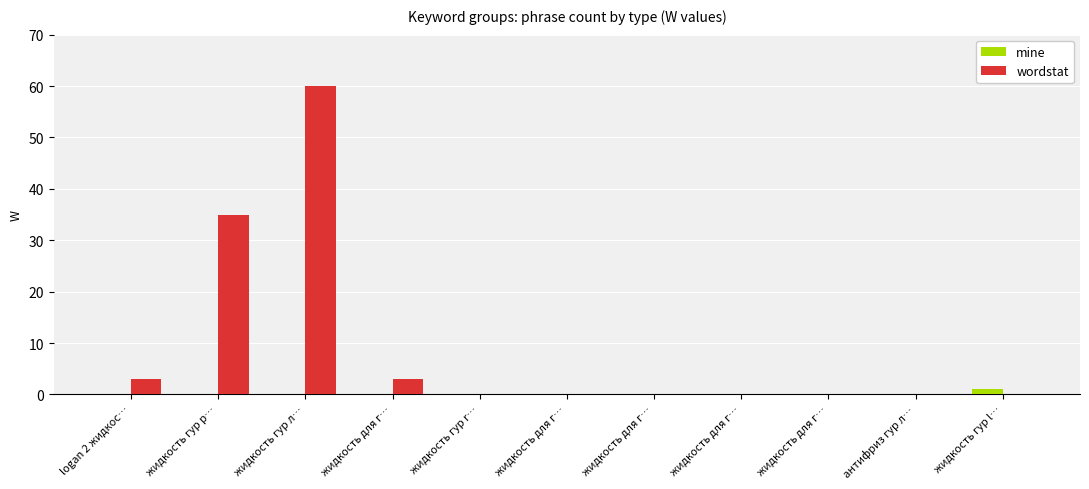

At which category is the sum across all series the highest?

жидкость гур л…